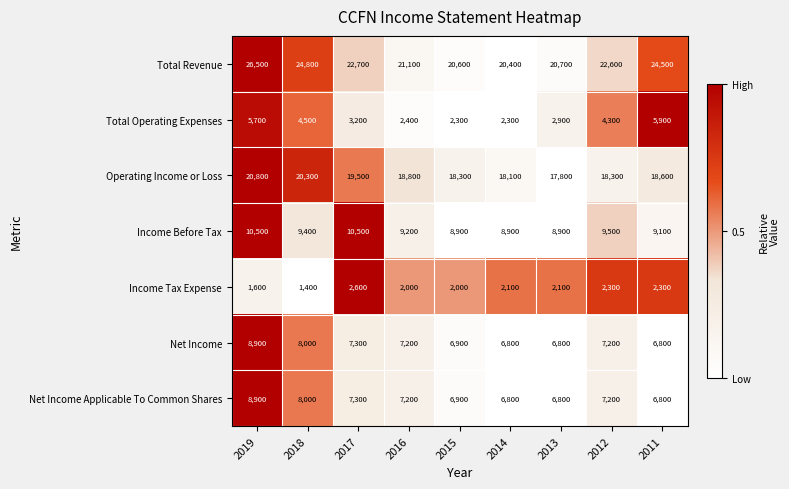

List the labels in order of Total Revenue value, smallest first.

2014, 2015, 2013, 2016, 2012, 2017, 2011, 2018, 2019